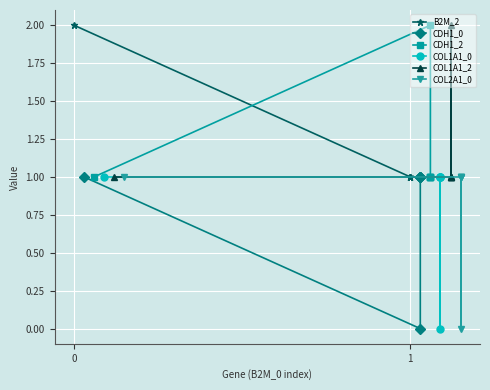

Between 0 and 1, which series saw the biggest shift?

B2M_2